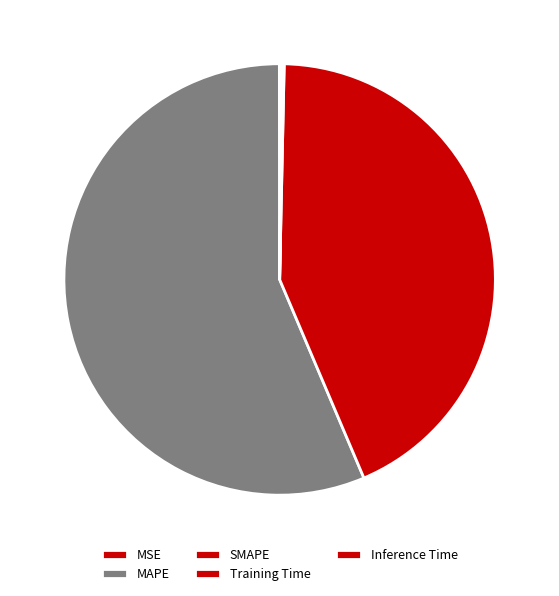

To the nearest percent, what is the difference between the MAPE and SMAPE slice percentages?

13%